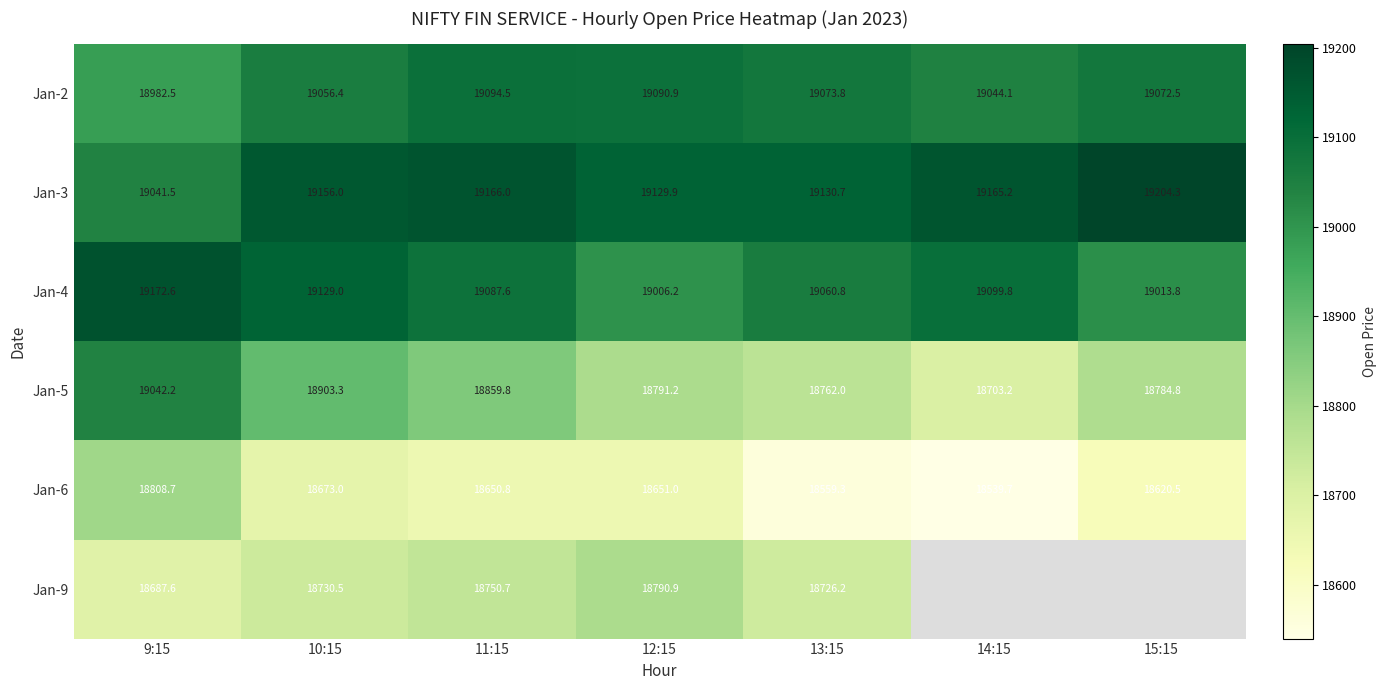

At which category does the chart reach its peak across all series?

15:15